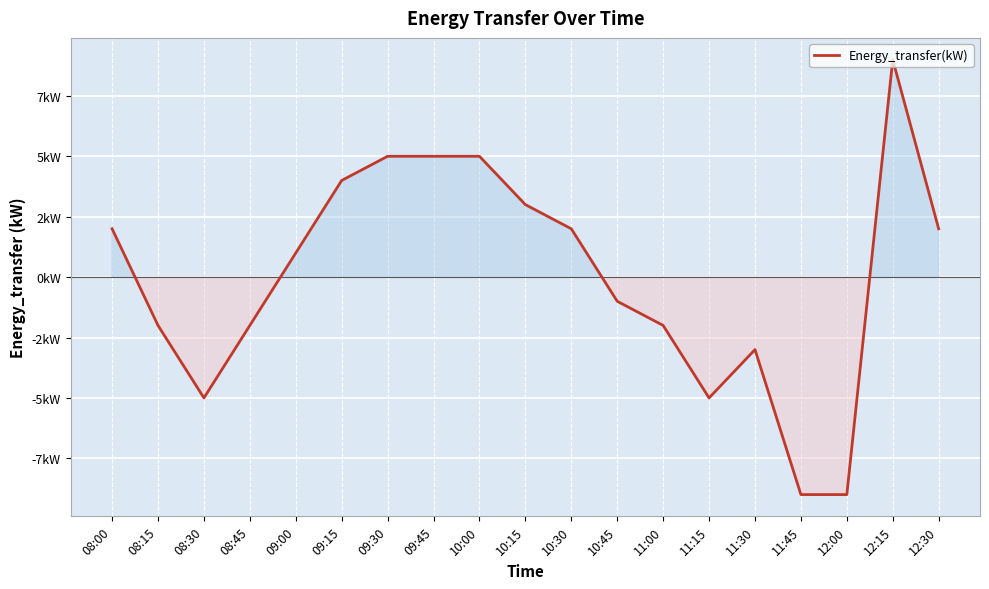

True or false: the data has more than 1 interior local peaks.

True